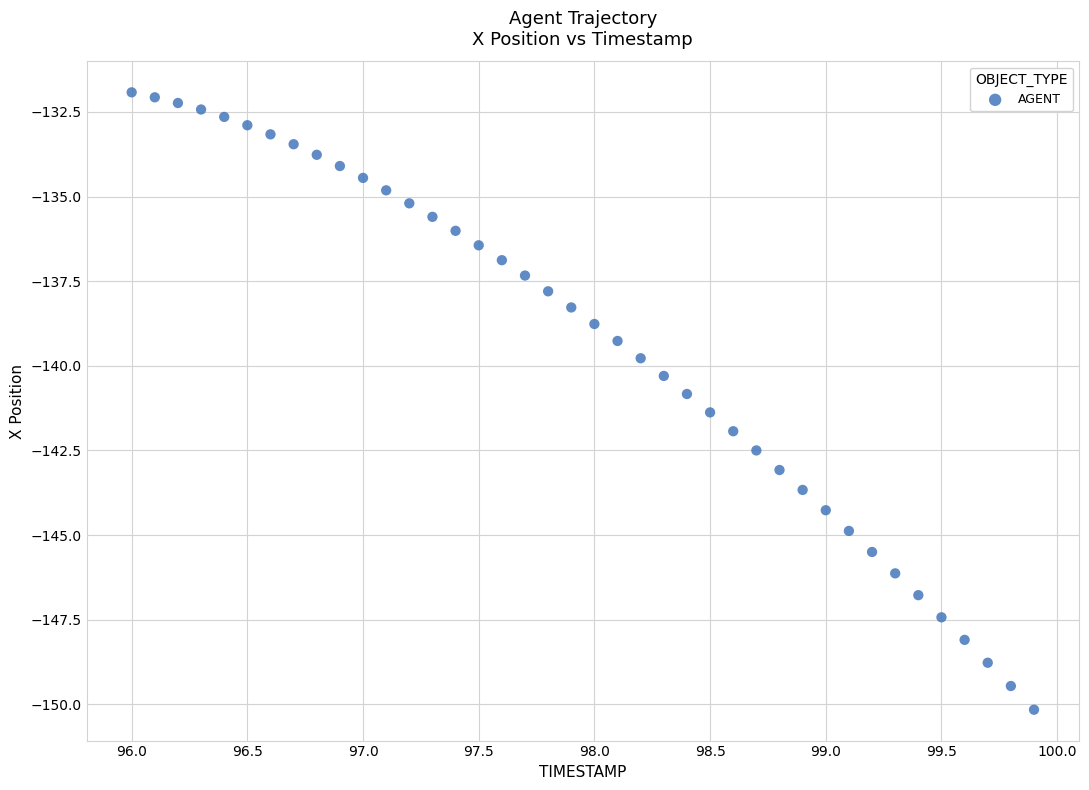

What is the range of X values (max minus min)?

3.9